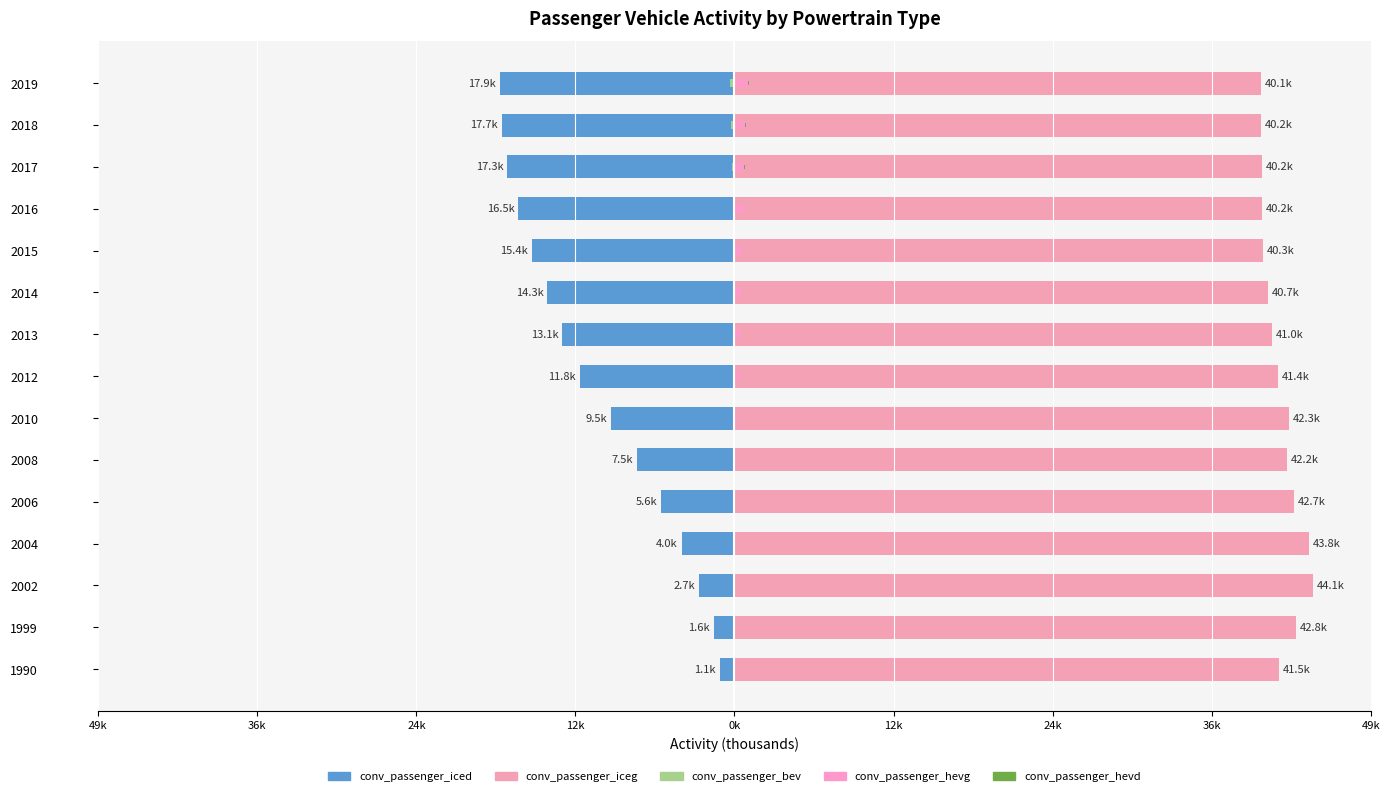

What is the greatest value displayed?

44.1